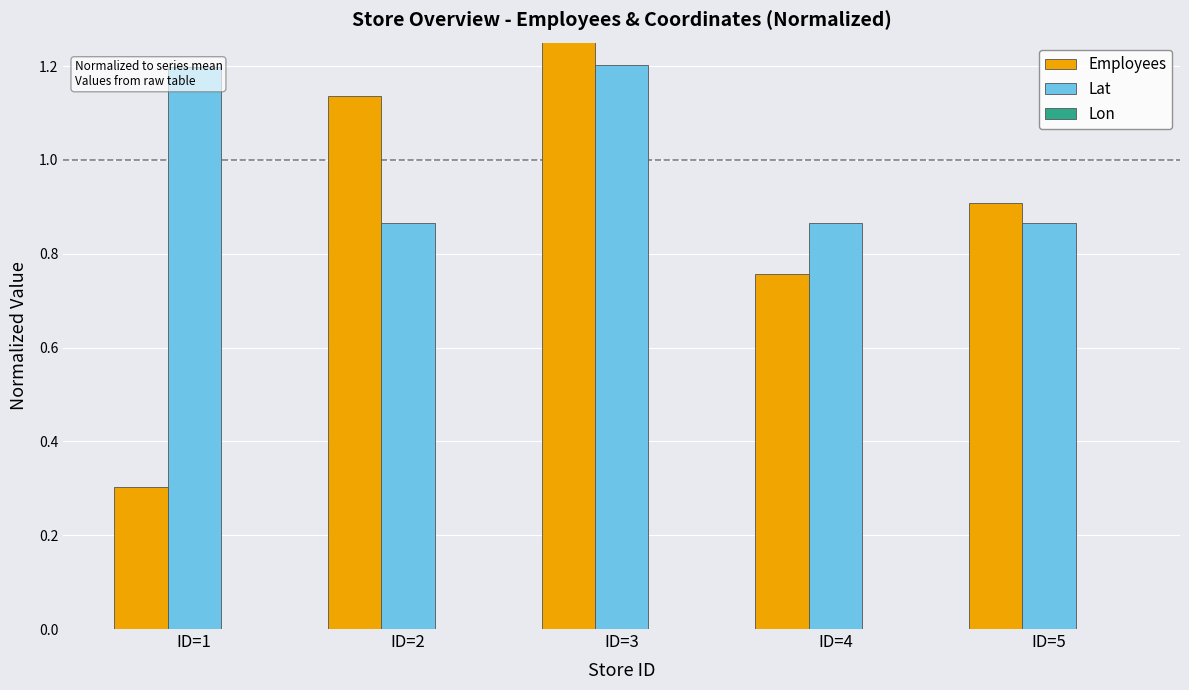

Between ID=3 and ID=5, which series saw the biggest shift?

Lon